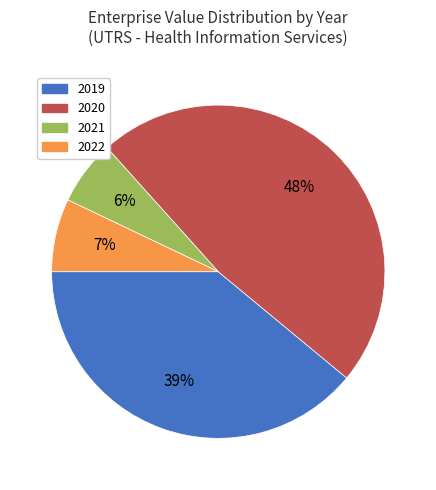

To the nearest percent, what is the average slice percentage?

25%